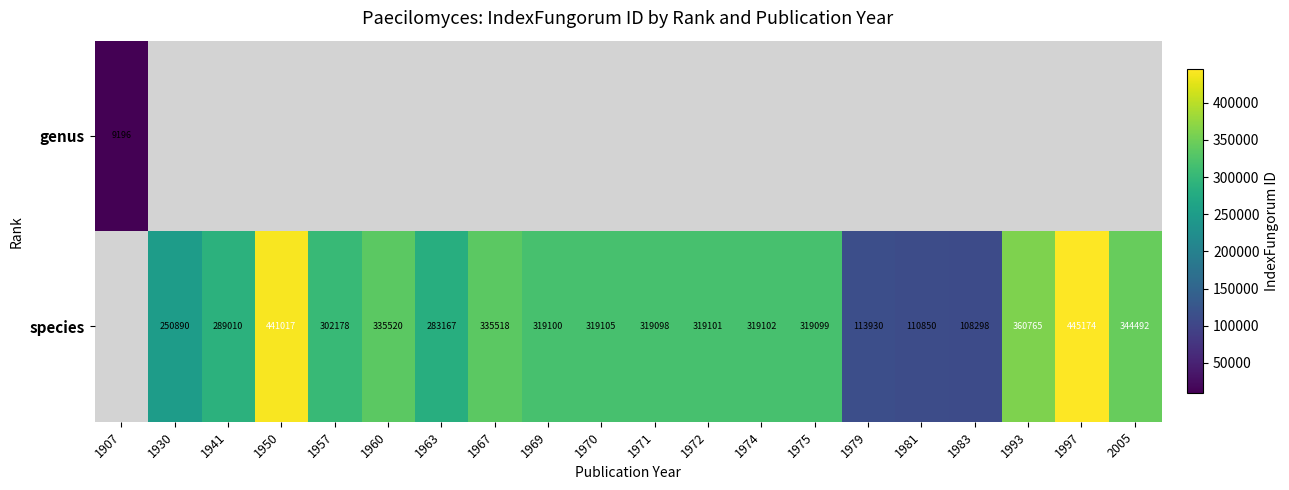

At how many categories does at least one series exceed 40736?

19